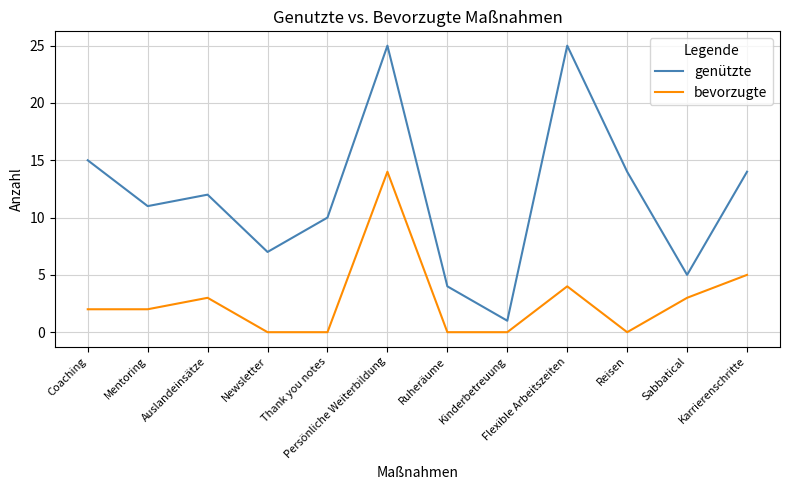

Reading left to right, extract all data points from this chart.

genützte: 15	11	12	7	10	25	4	1	25	14	5	14
bevorzugte: 2	2	3	0	0	14	0	0	4	0	3	5